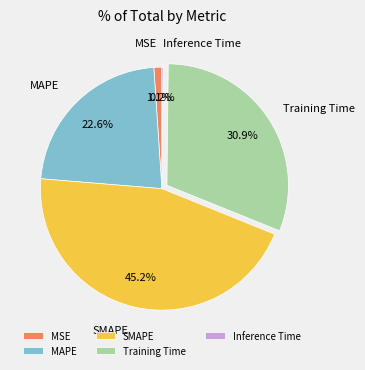

What percentage is the MAPE slice, to the nearest percent?

23%